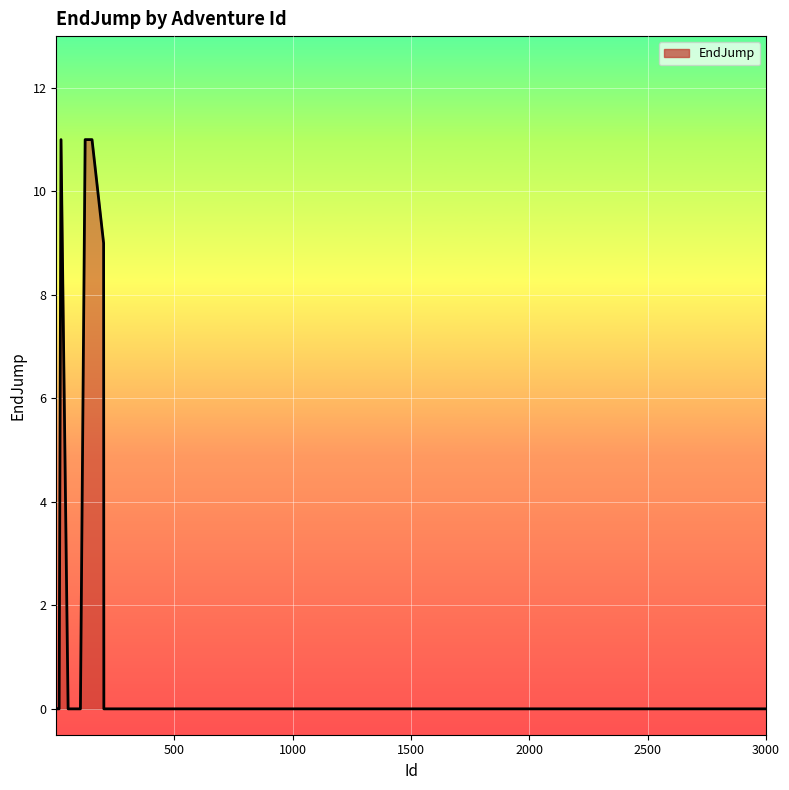

What is the difference between the maximum and minimum values?

11